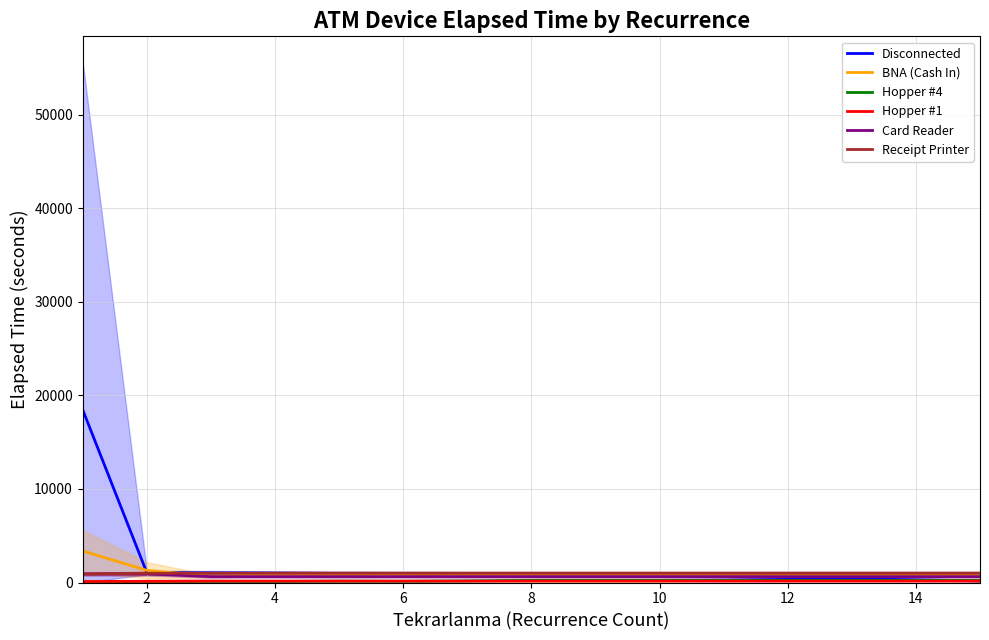

What are all the series names shown in the legend?

Disconnected, BNA (Cash In), Hopper #4, Hopper #1, Card Reader, Receipt Printer